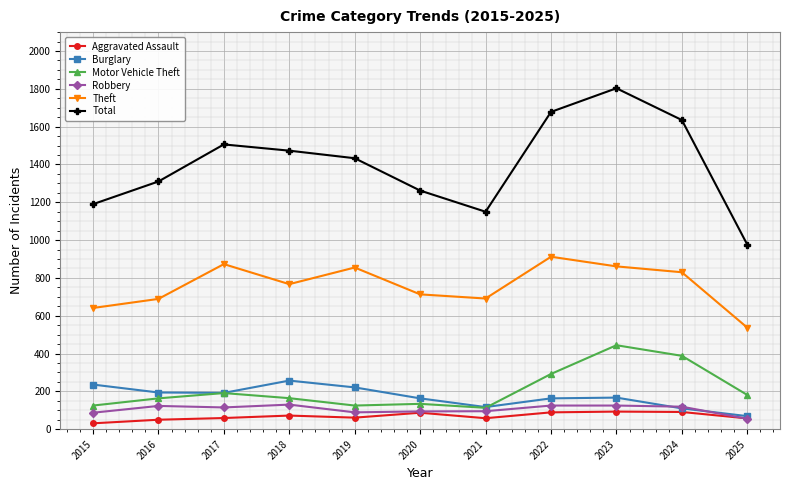

Which series has the widest spread of values?

Total